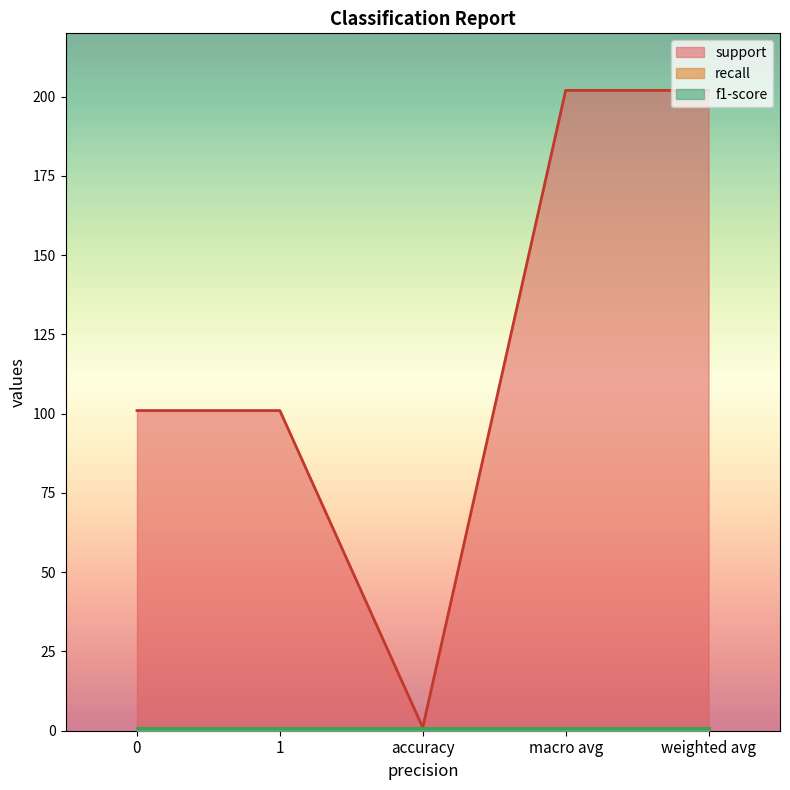

Is it true that recall equals 1 at 0?

False